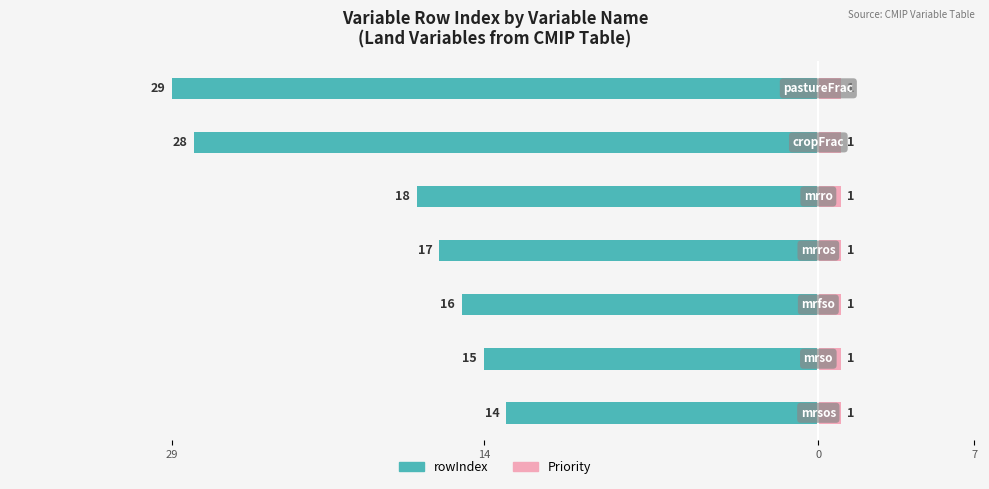

What is the difference between the rowIndex values at 5 and 4?

10.0